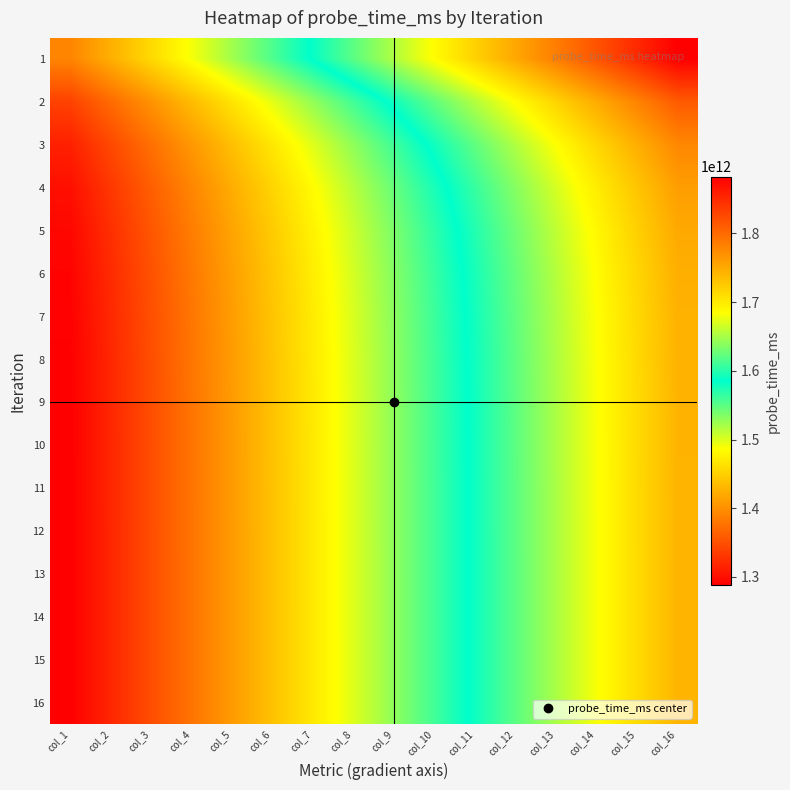

At which category does the chart reach its minimum across all series?

col_1